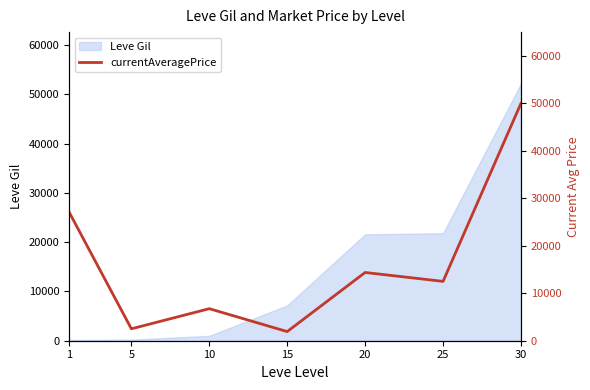

Which category has the highest value across all series?

30